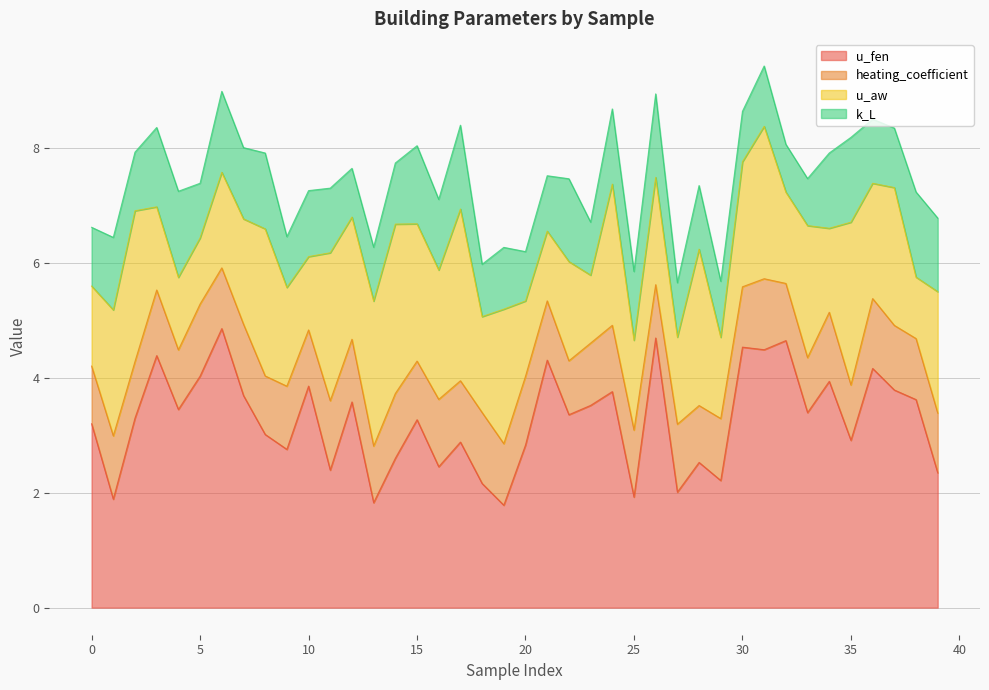

Rank the categories by k_L value from highest to lowest.

4, 38, 35, 17, 26, 22, 6, 3, 15, 8, 34, 24, 39, 1, 7, 16, 25, 10, 11, 36, 28, 19, 14, 31, 37, 0, 2, 29, 21, 5, 27, 13, 23, 18, 9, 30, 20, 12, 32, 33